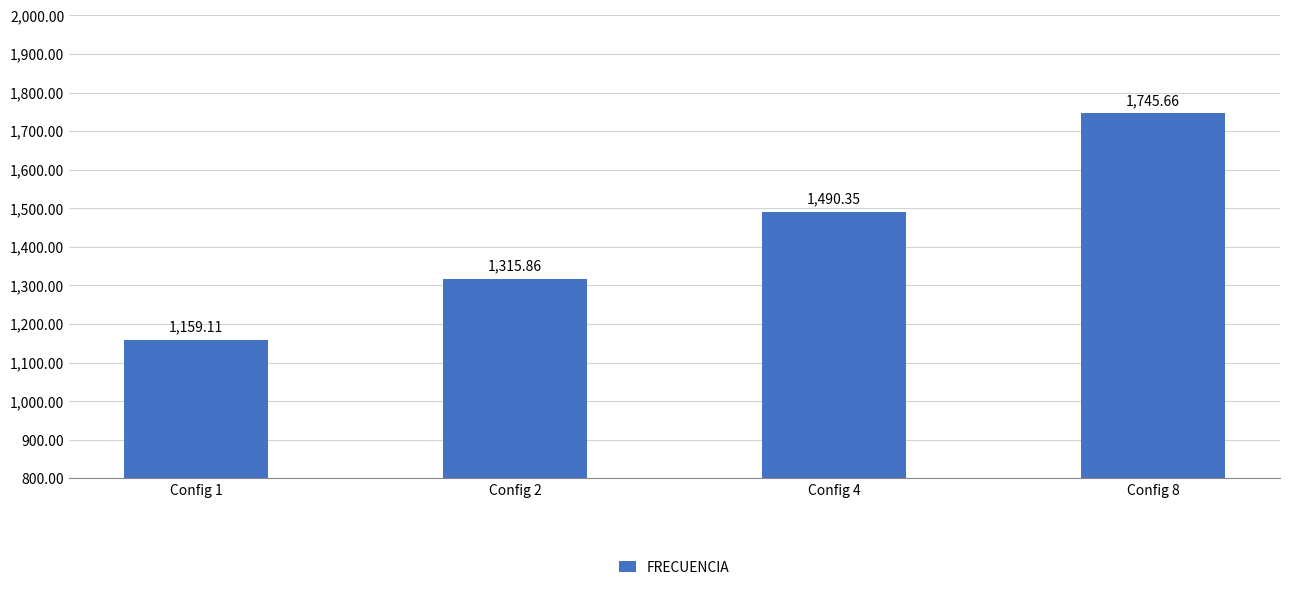

What is the difference between the second highest and minimum values?

331.2